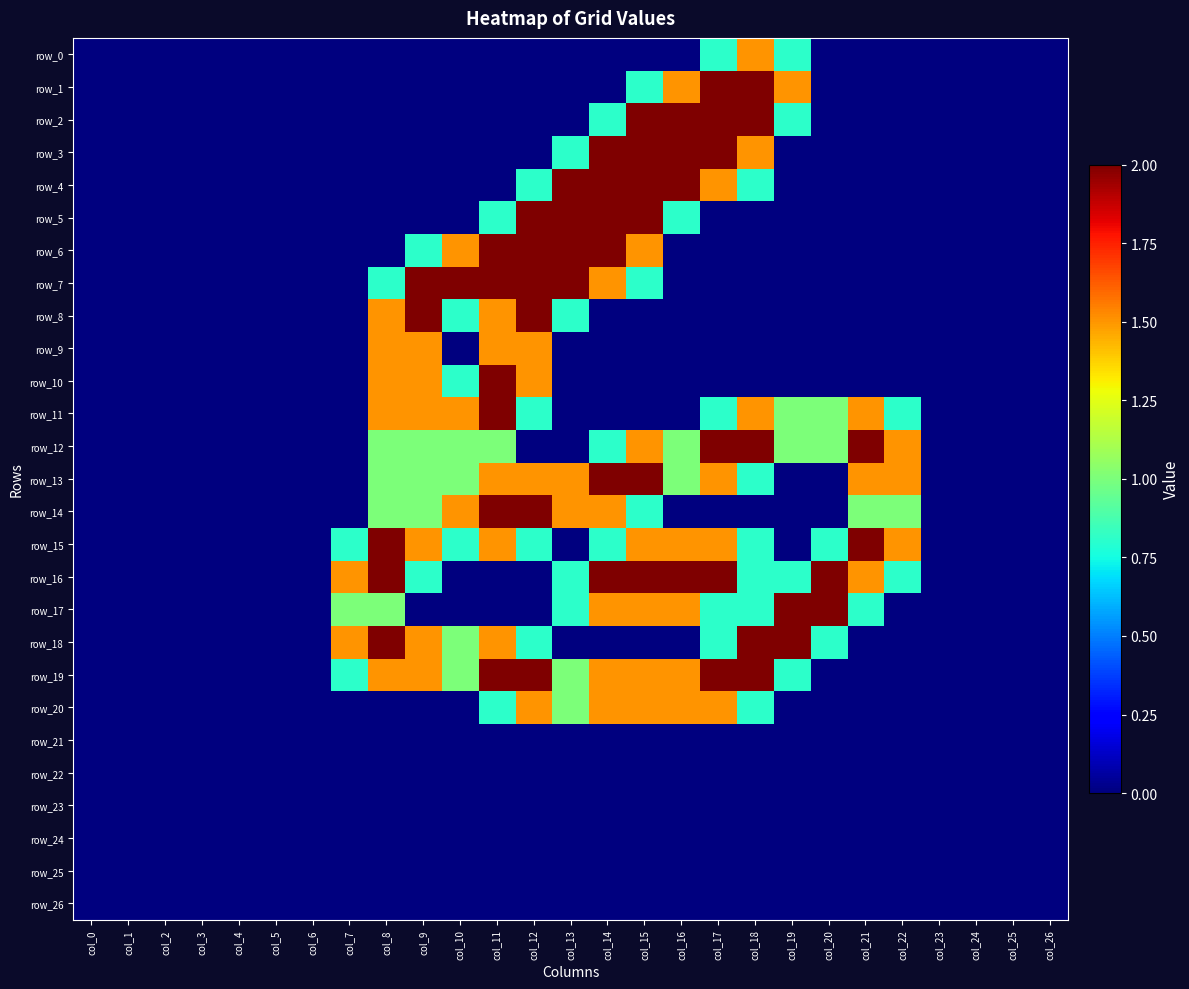

Count the number of data series in this chart.

27